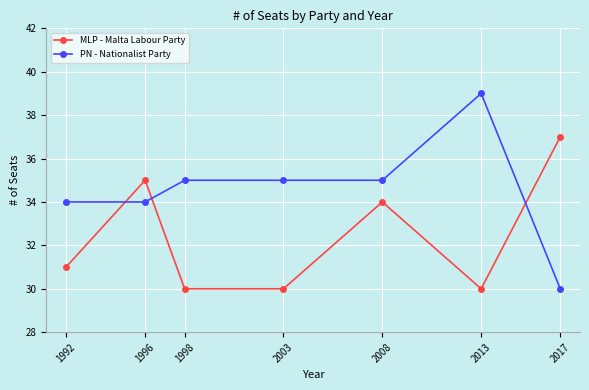

True or false: PN - Nationalist Party has a value of 16 at 2017.

False